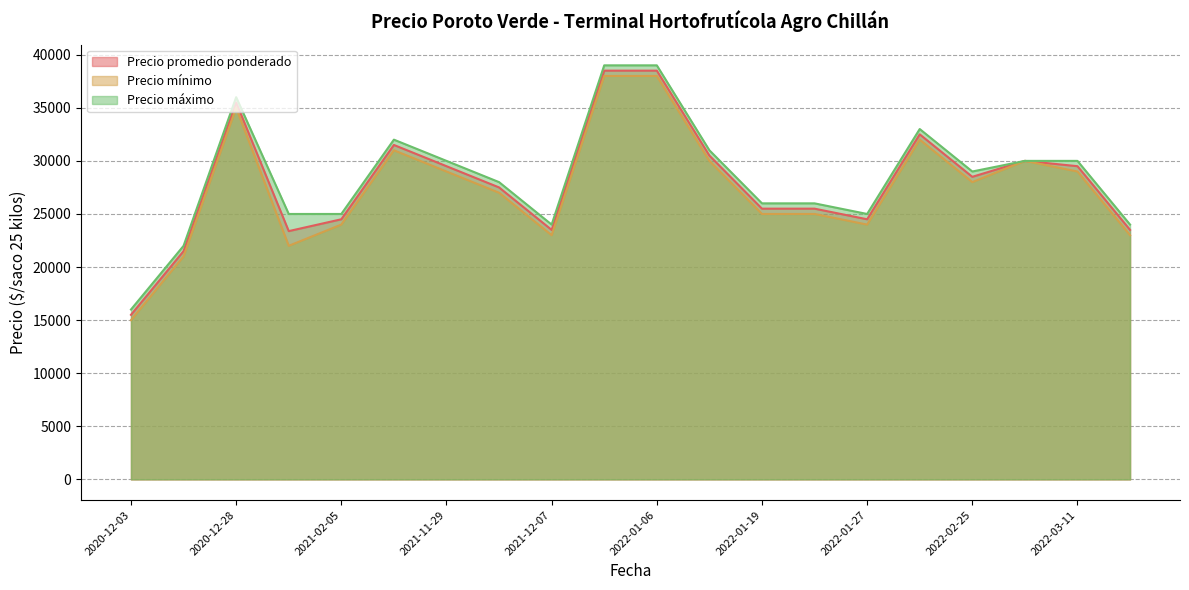

Is it true that Precio mínimo equals 45706 at 2020-12-28?

False